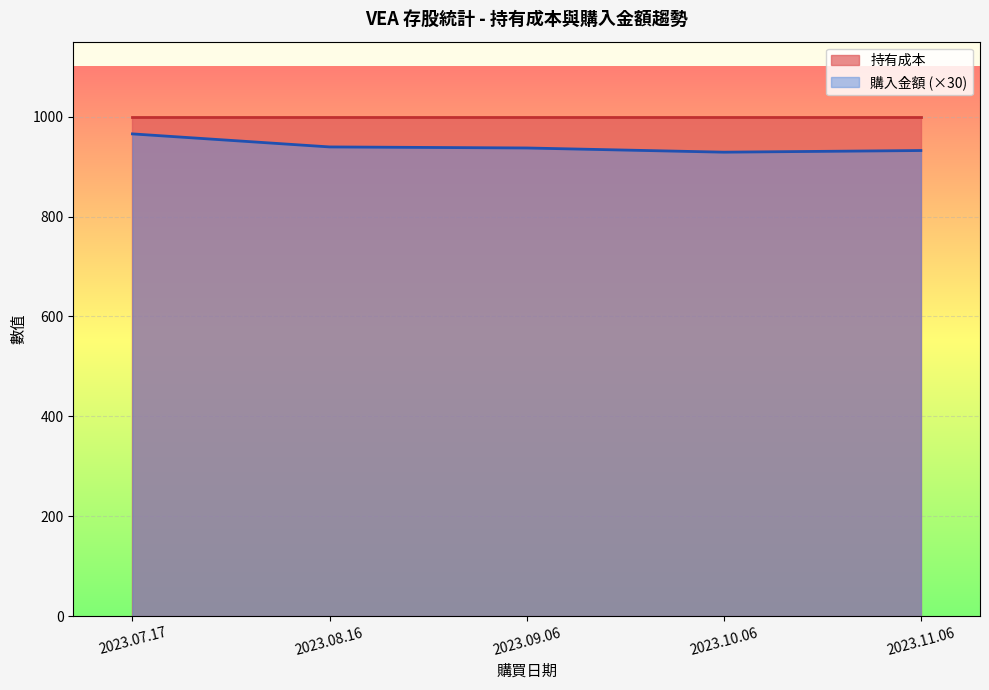

List the labels in order of value, smallest first.

2023.10.06, 2023.11.06, 2023.09.06, 2023.08.16, 2023.07.17